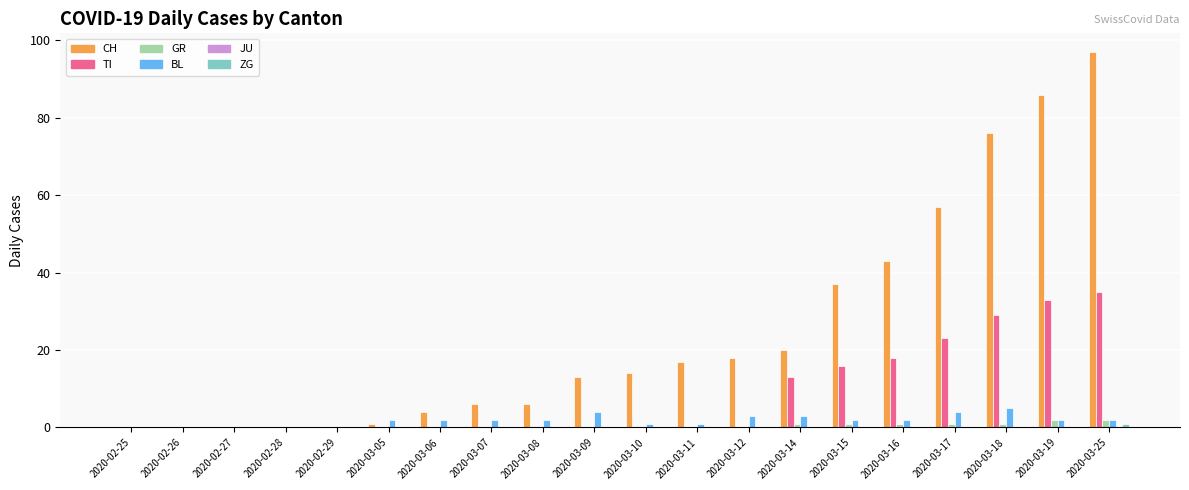

At which category is the sum across all series the highest?

2020-03-25